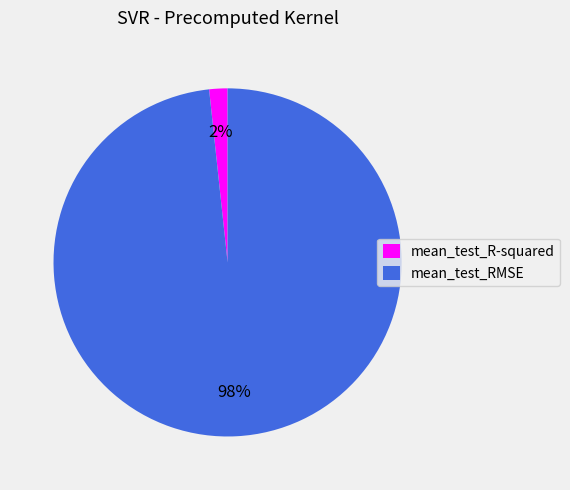

How many segments does this pie chart have?

2